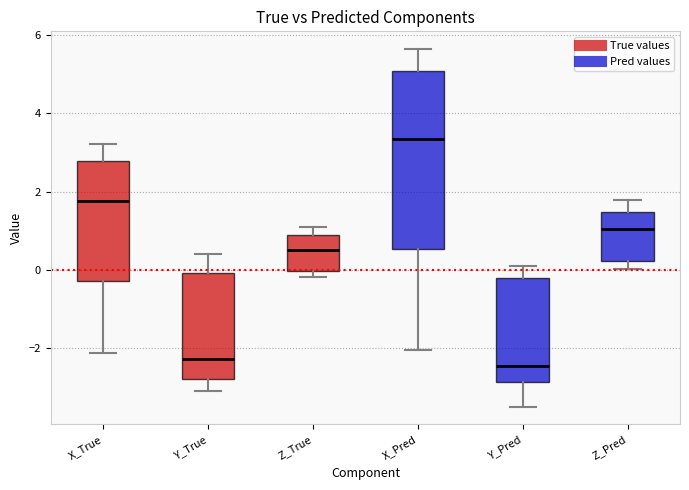

Where does the median line of the box for Z_True sit on the y-axis? The values are not printed on the chart, so give them approximately, as read against the axis.

0.6